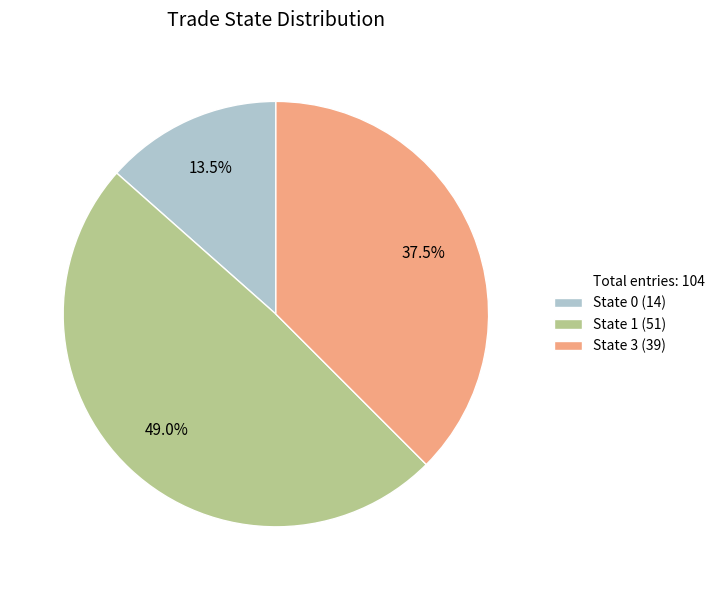

Is there a majority slice in this chart?

No